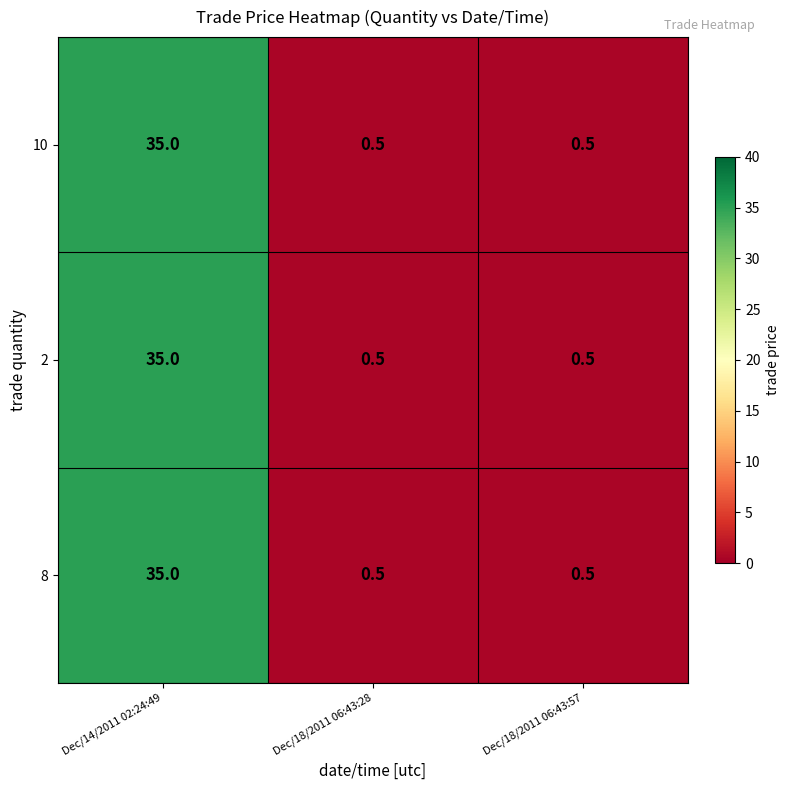

Reading right to left, transcribe all the data shown in this chart.

10: 0.5	0.5	35.0
2: 0.5	0.5	35.0
8: 0.5	0.5	35.0